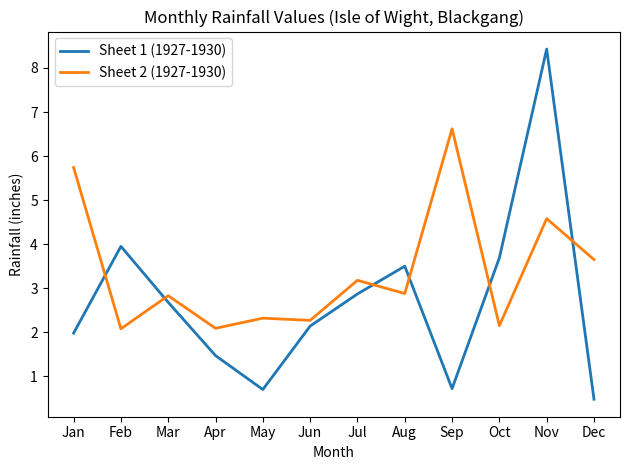

At Nov, list the series in order from smallest to largest.

Sheet 2 (1927-1930), Sheet 1 (1927-1930)